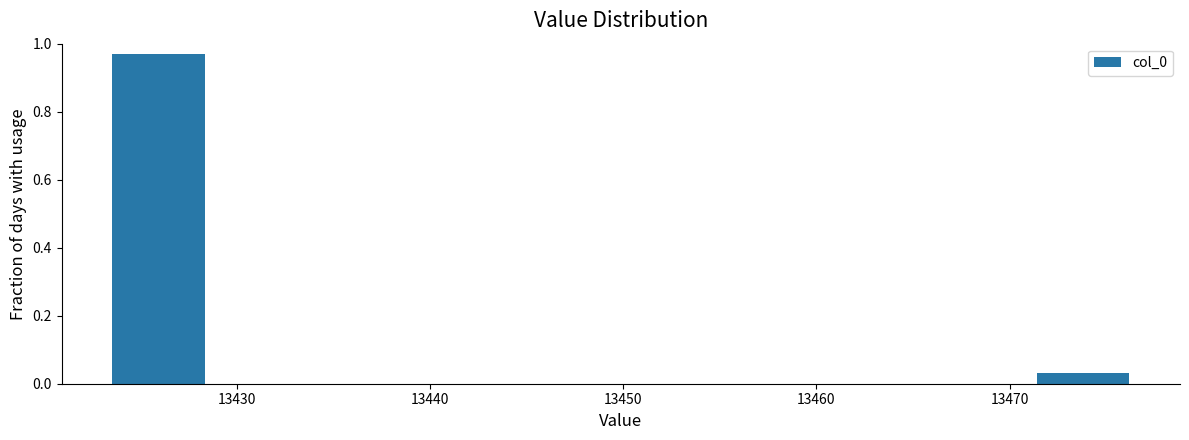

Which range on the x-axis has the tallest bar?

13424 to 13429